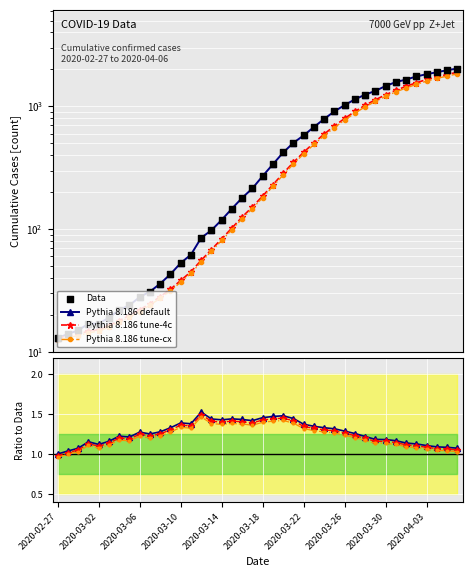

Between 2020-04-03 and 2020-03-09, which is larger?

2020-04-03